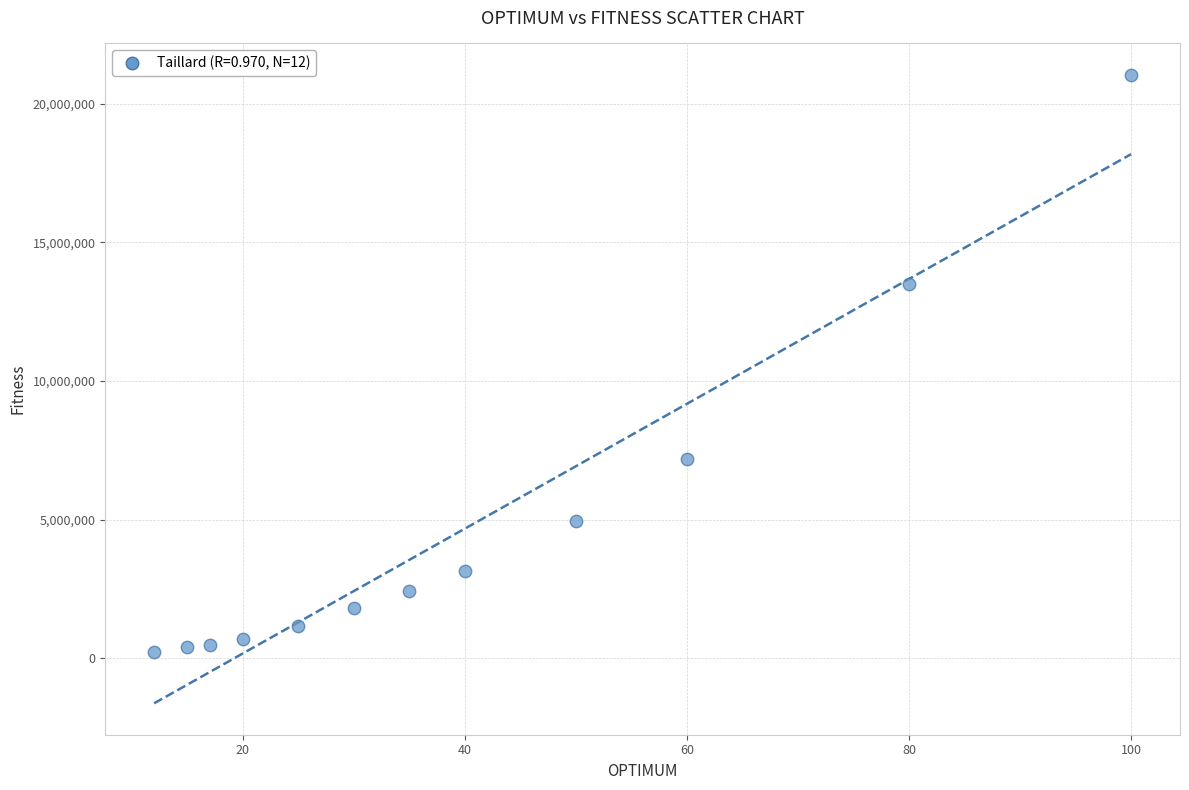

What Y value in the scatter plot is closest to 10634584?

13499184